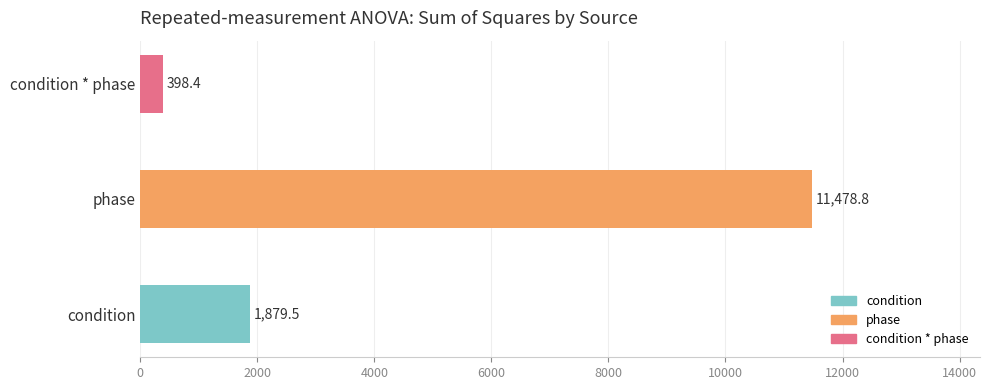

What is the difference between the maximum and minimum values?

11080.4